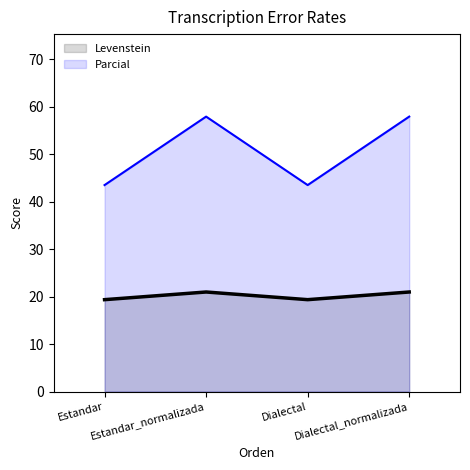

What is the sum of all Levenstein values?

80.6